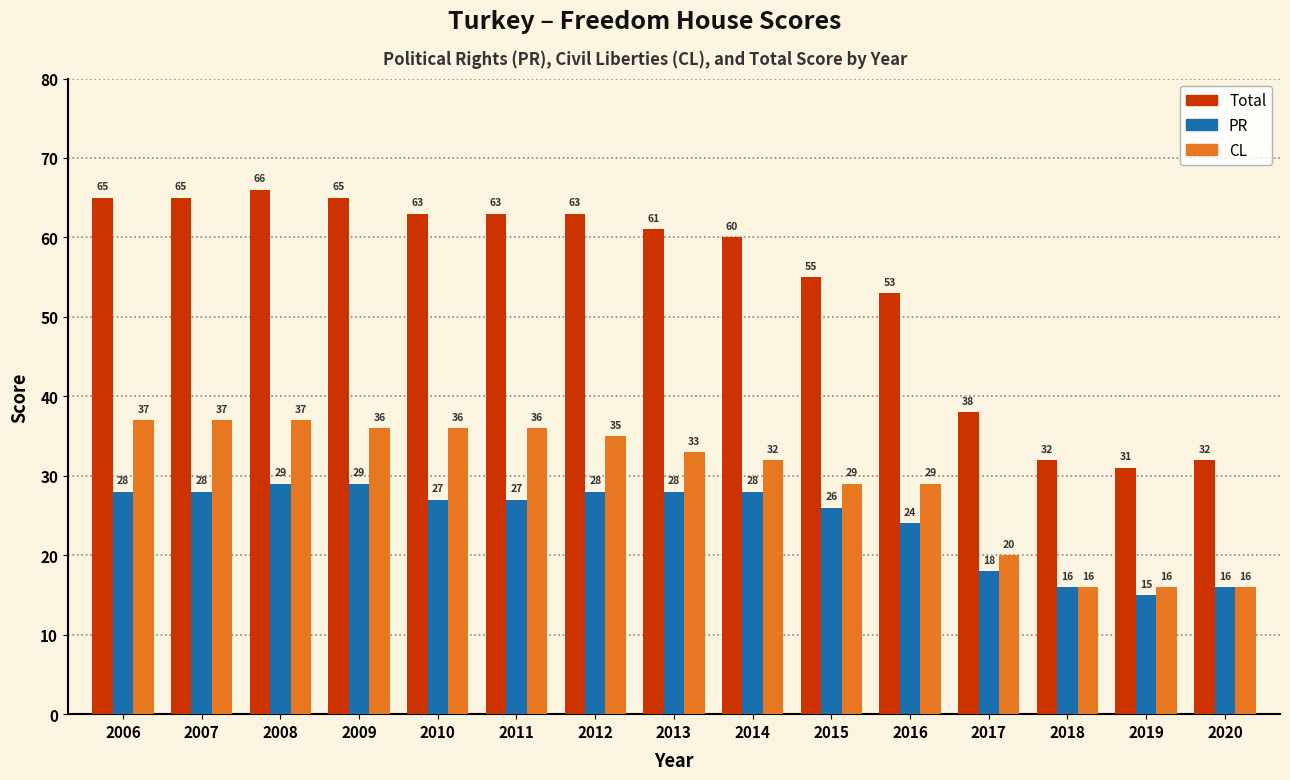

Which series has the largest total across all categories?

Total